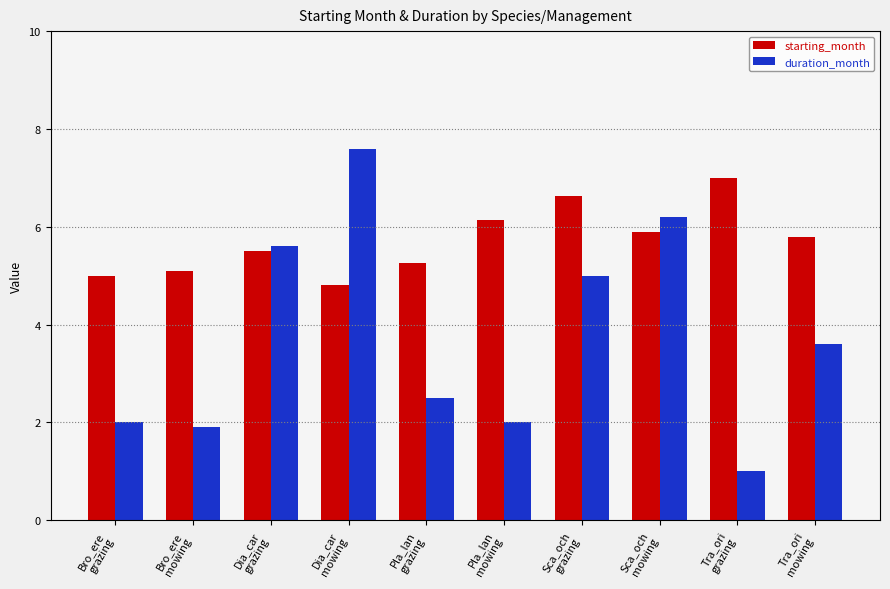

Where is duration_month nearest to the value 4?

Tra_ori
mowing